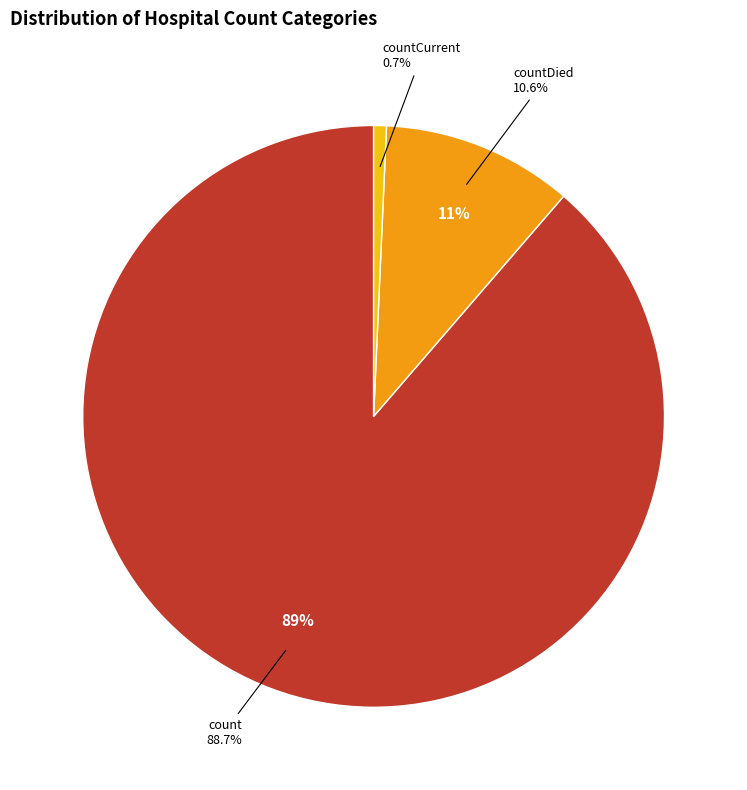

True or false: countCurrent accounts for 1% of the total.

True